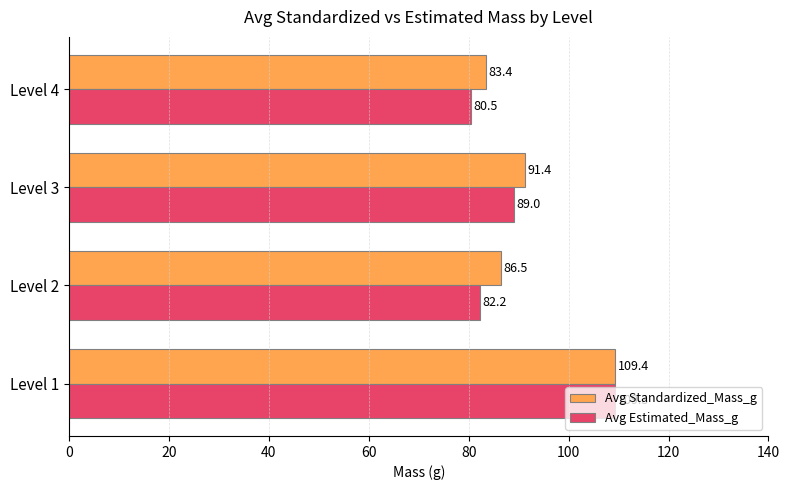

Rank the series by their maximum value, from highest to lowest.

Avg Standardized_Mass_g, Avg Estimated_Mass_g